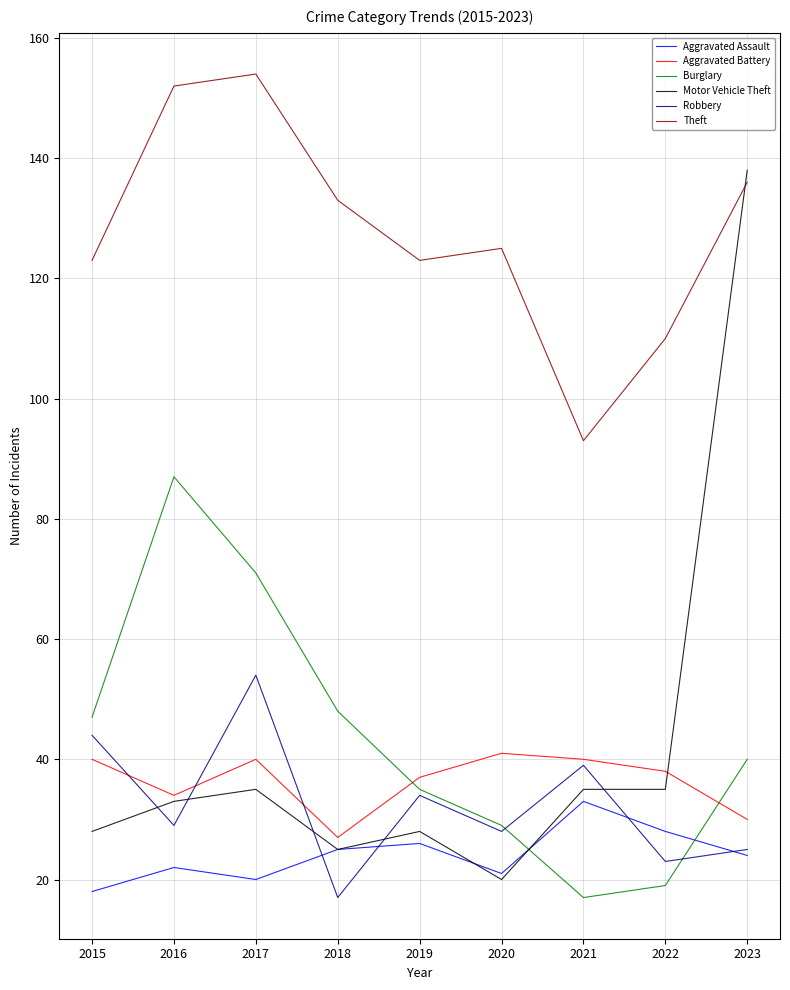

True or false: Burglary has a value of 127 at 2017.

False